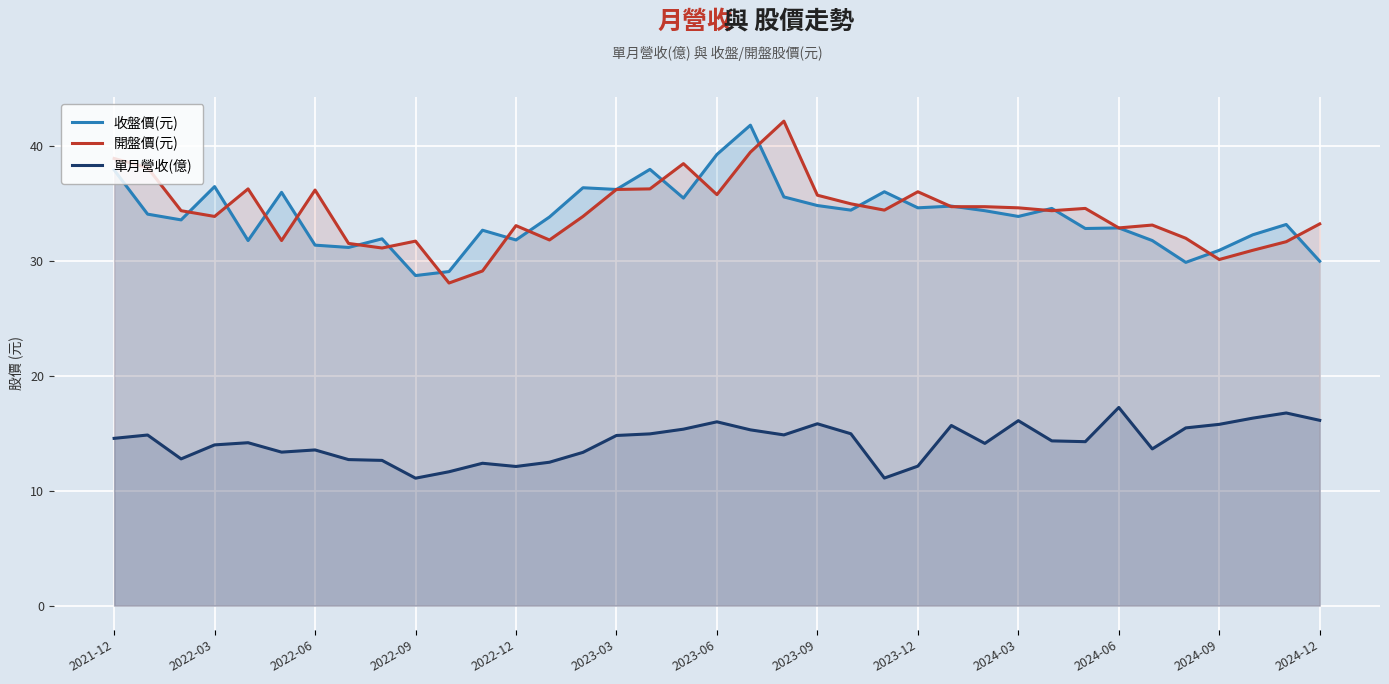

What are all the series names shown in the legend?

收盤價(元), 開盤價(元), 單月營收(億)